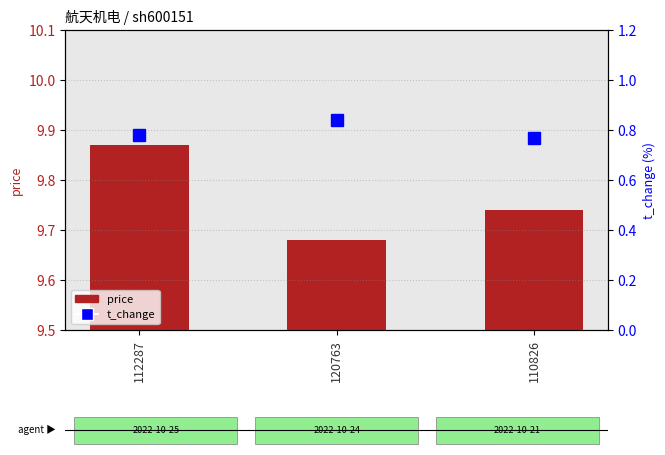

At which category is the sum across all series the highest?

112287